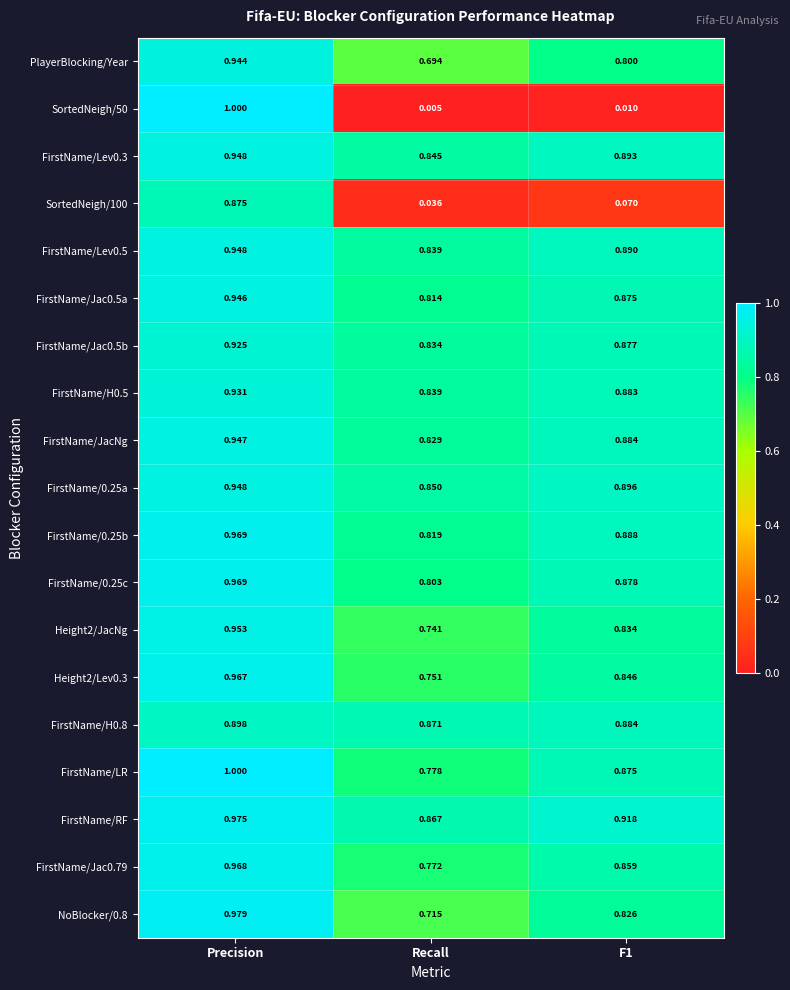

Which series has the largest total across all categories?

FirstName/RF